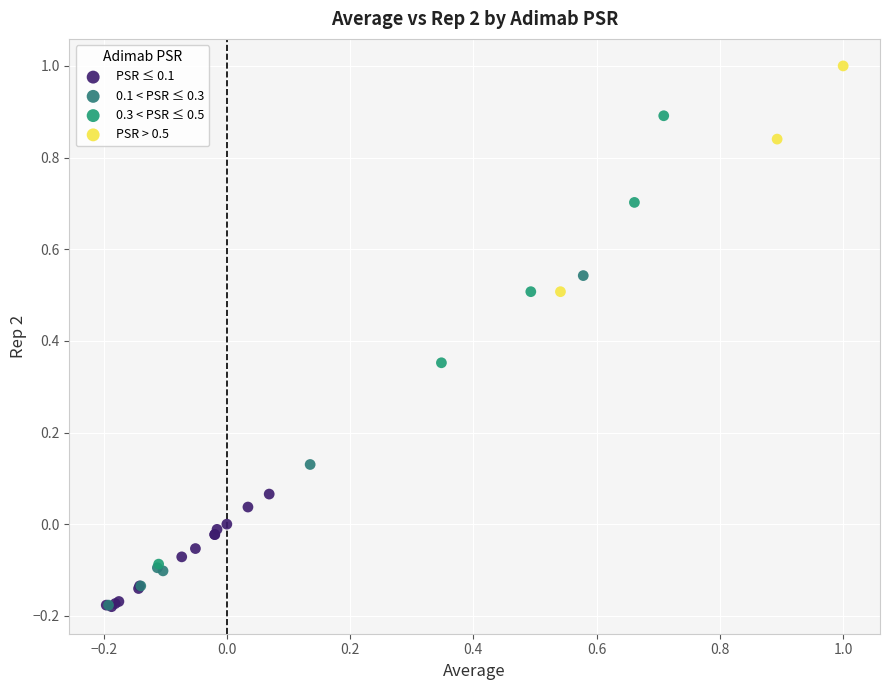

Which series has the largest Y range (max minus min)?

0.3 < PSR ≤ 0.5